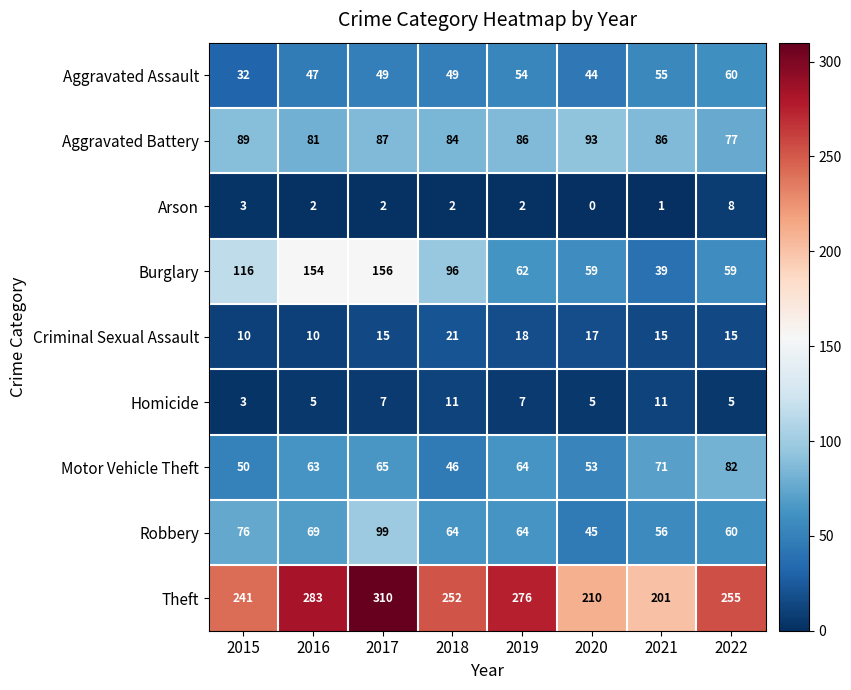

What is the minimum value for Criminal Sexual Assault?

10